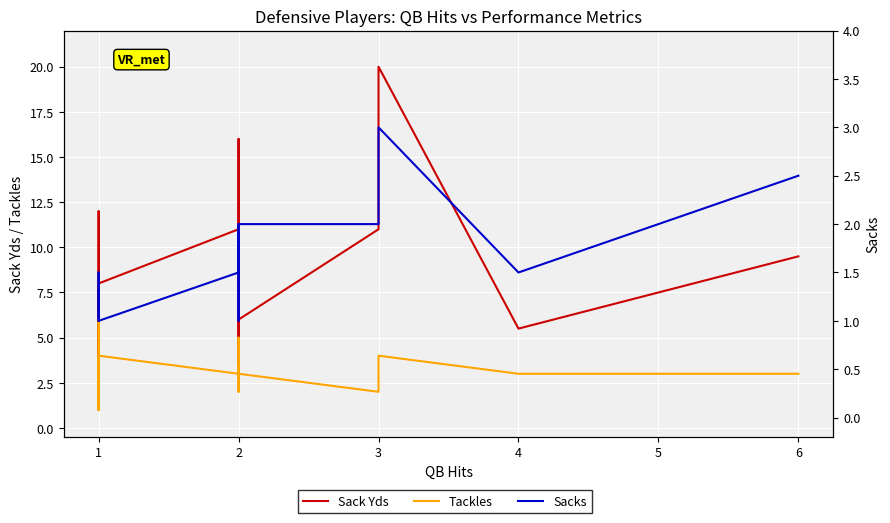

Does the chart display data point markers on the line(s)?

No